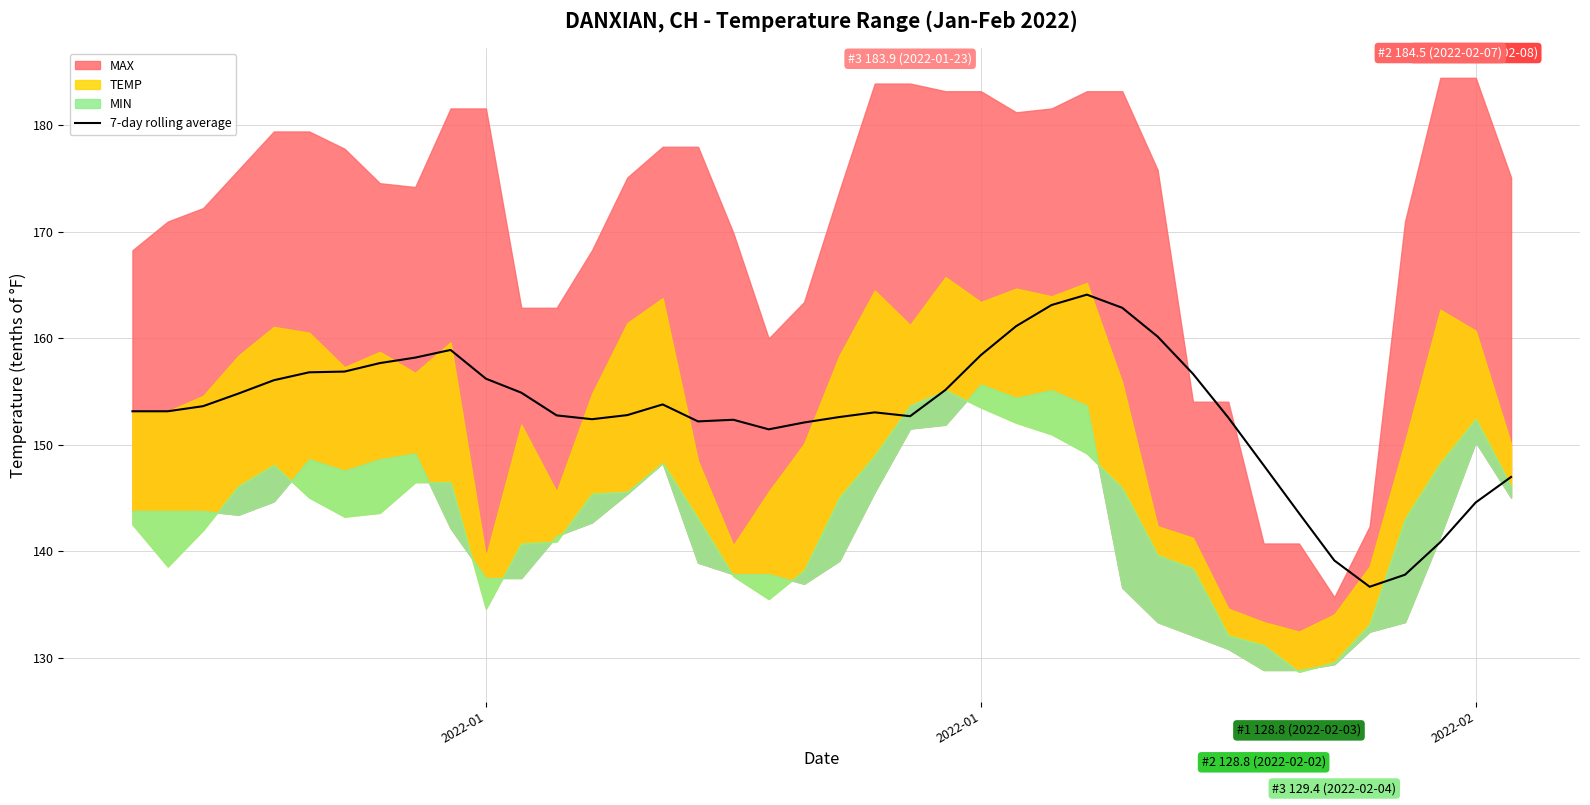

The value at 2022-01 is 234.4. True or false?

False